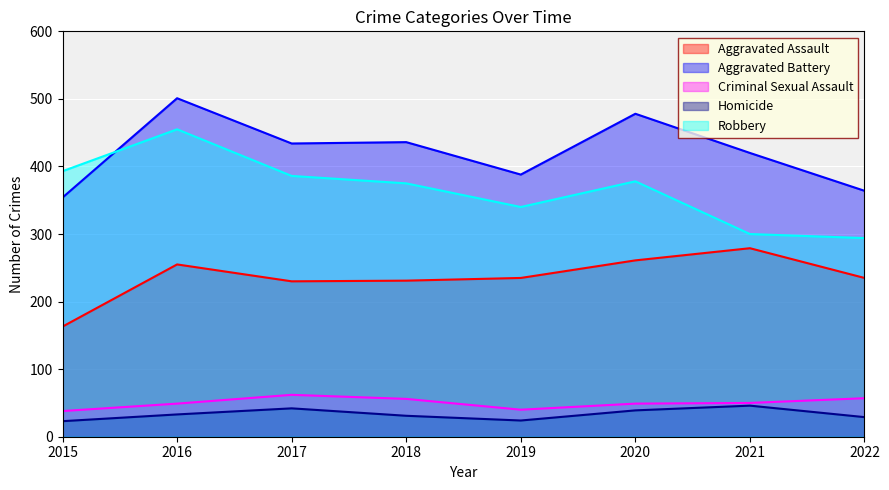

At 2020, list the series in order from largest to smallest.

Aggravated Battery, Robbery, Aggravated Assault, Criminal Sexual Assault, Homicide